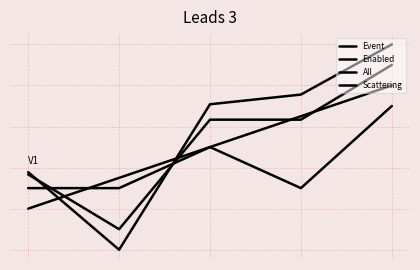

Where is Enabled nearest to the value 0?

1